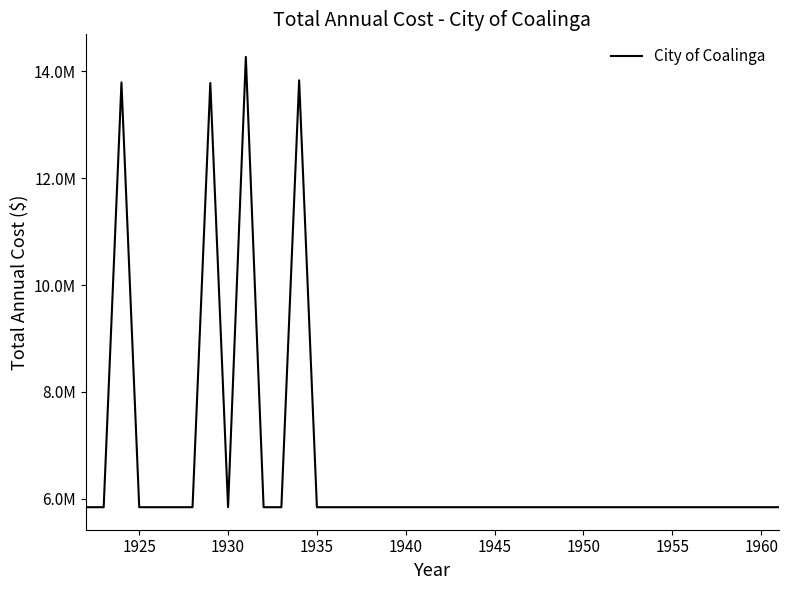

Is this an area chart (filled region under the line)?

No